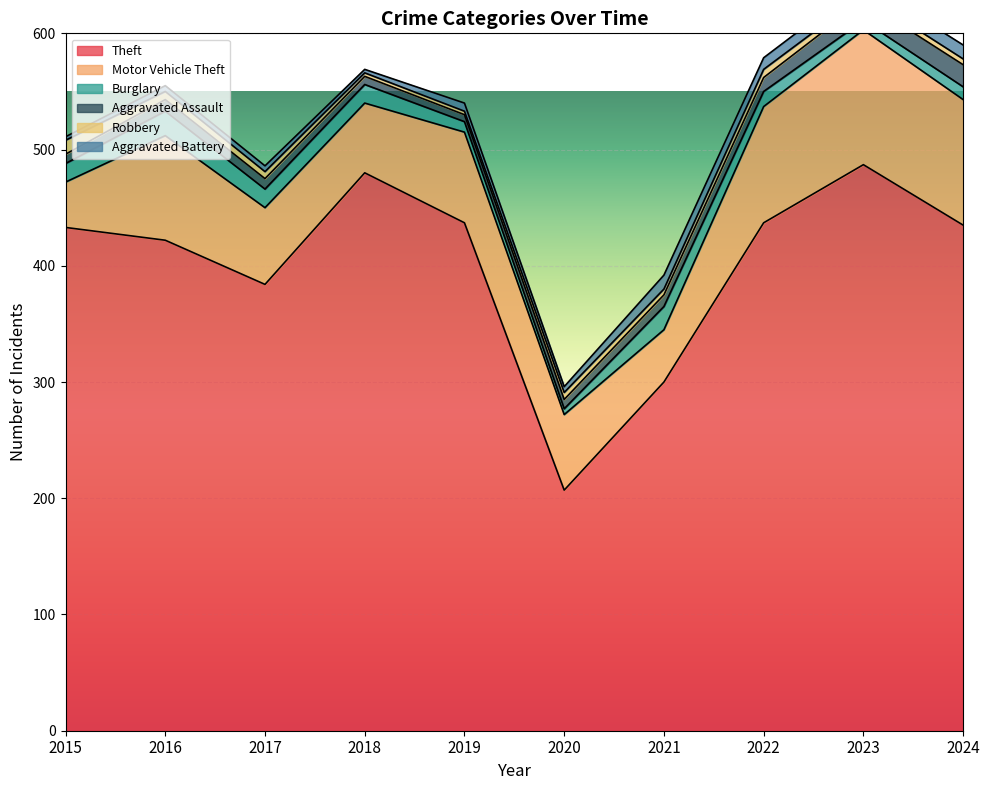

True or false: Motor Vehicle Theft and Aggravated Battery cross at least once.

False